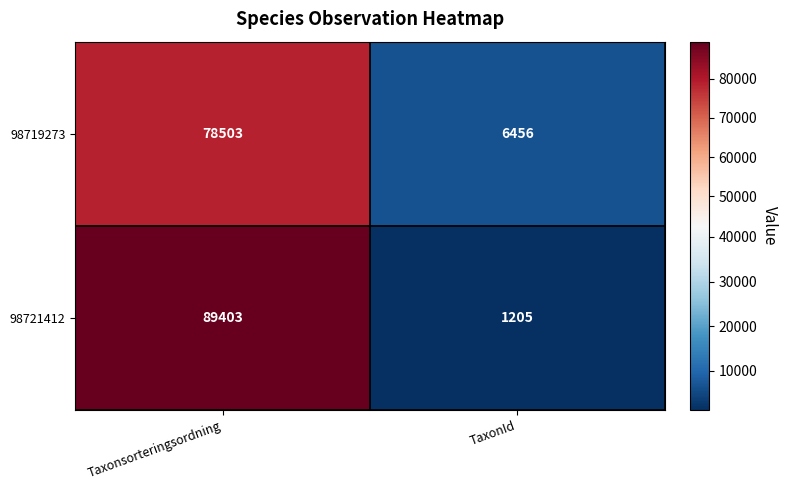

What is the smallest value displayed?

1205